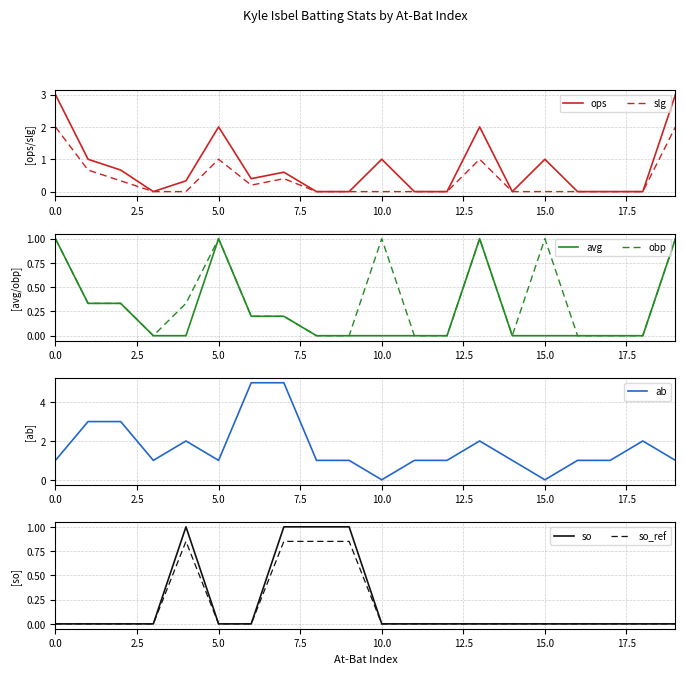

What is the sum of the ops values at 12 and 15?

1.0